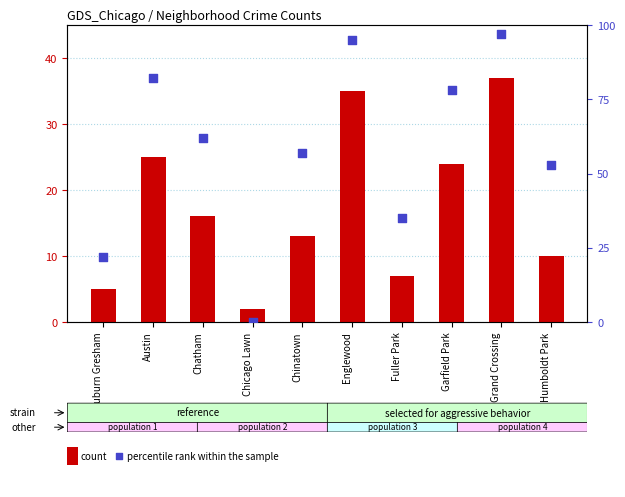

Which series has the largest total across all categories?

percentile rank within the sample